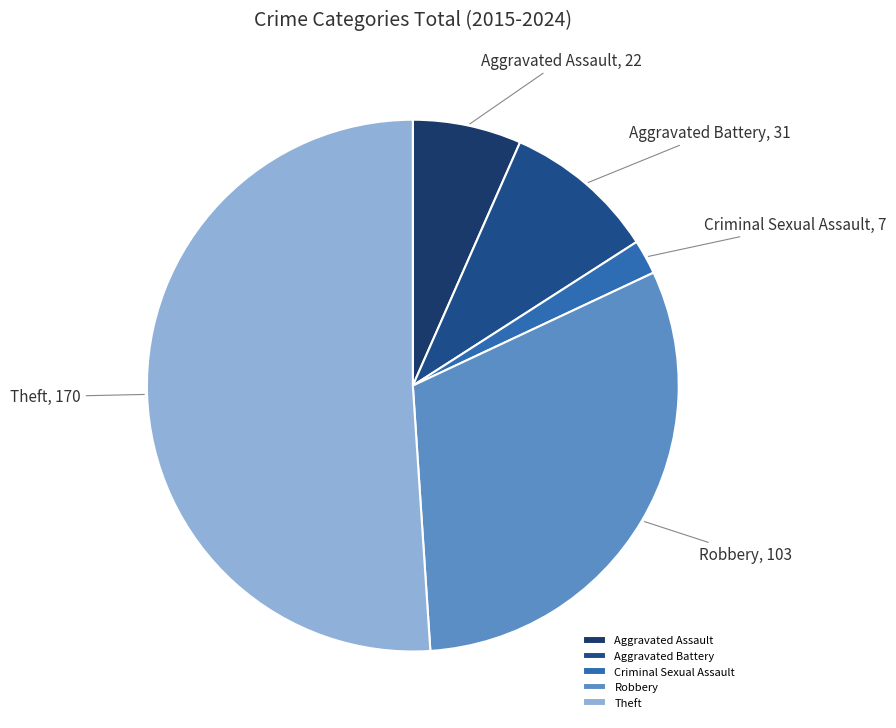

What is the ratio of the value at Aggravated Assault to the value at Criminal Sexual Assault?

3.1